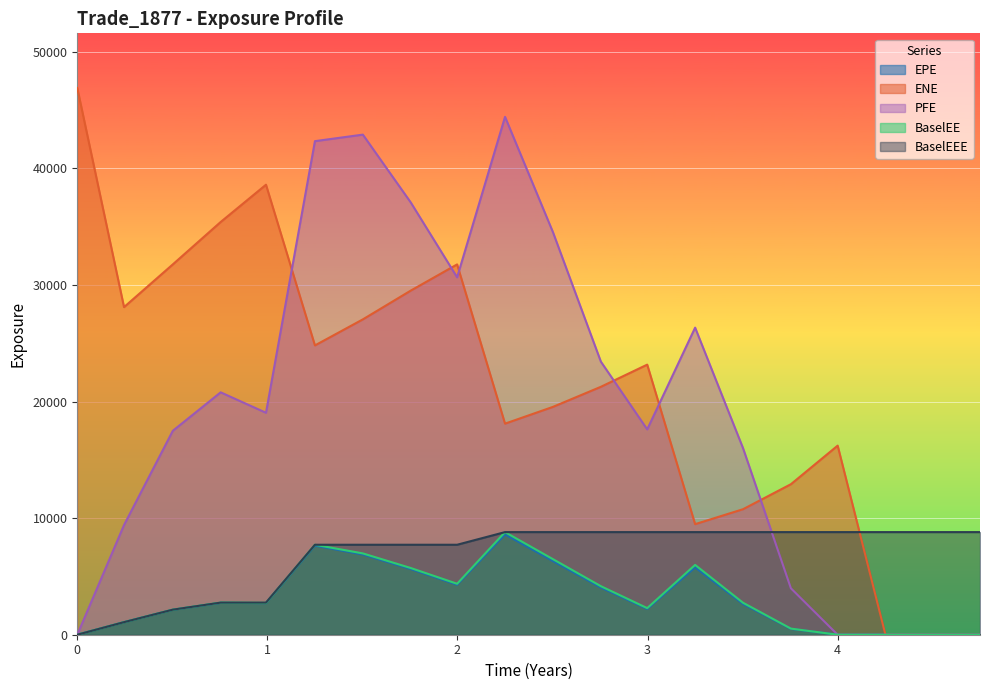

What value does the BaselEEE series have at 3.7541?

8799.8